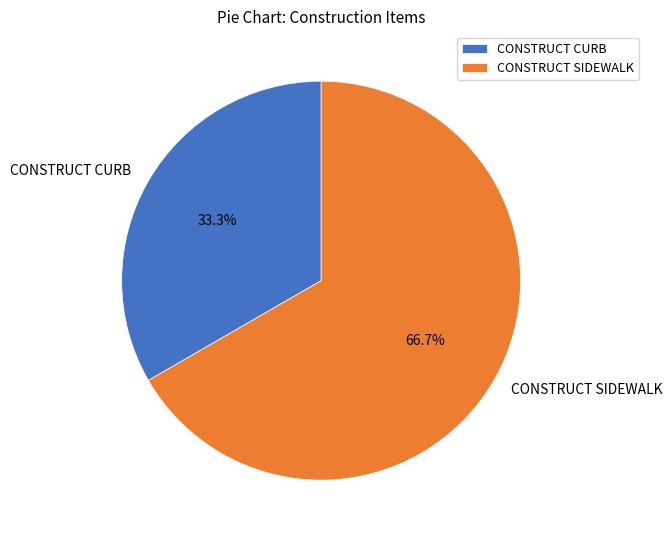

What is the majority slice?

CONSTRUCT SIDEWALK